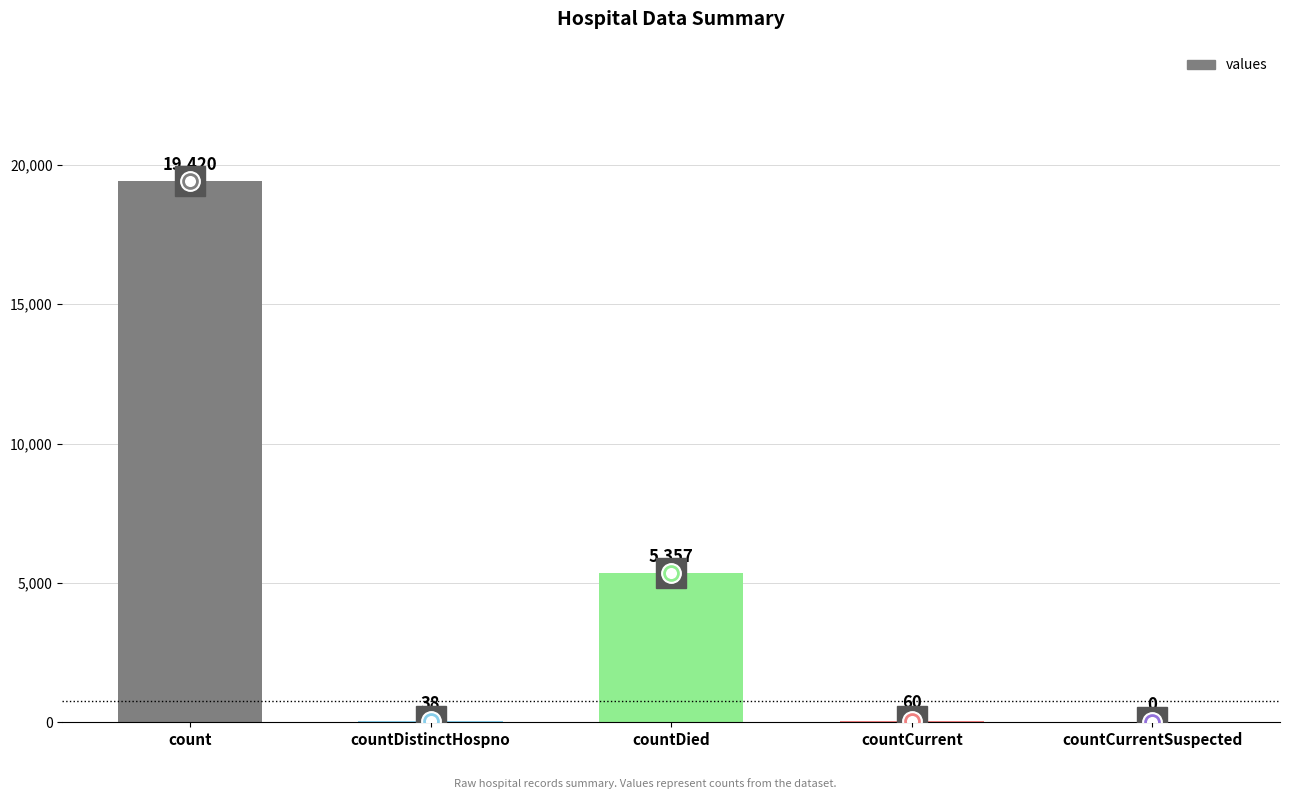

What is the difference between the values at countCurrent and countCurrentSuspected?

60